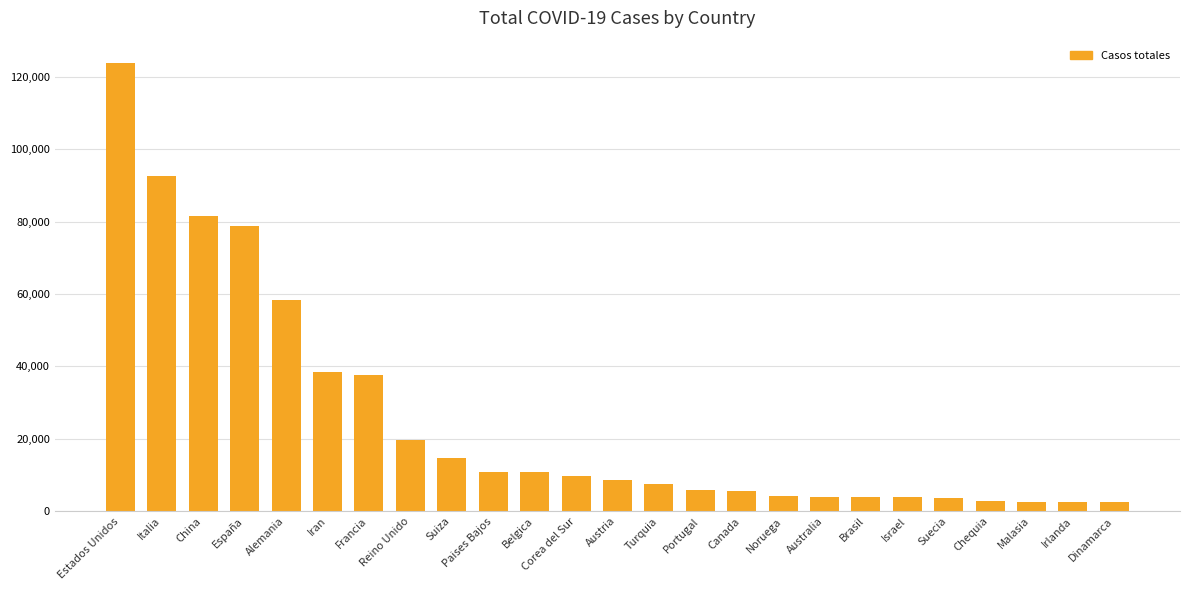

Which has a higher value, España or Francia?

España